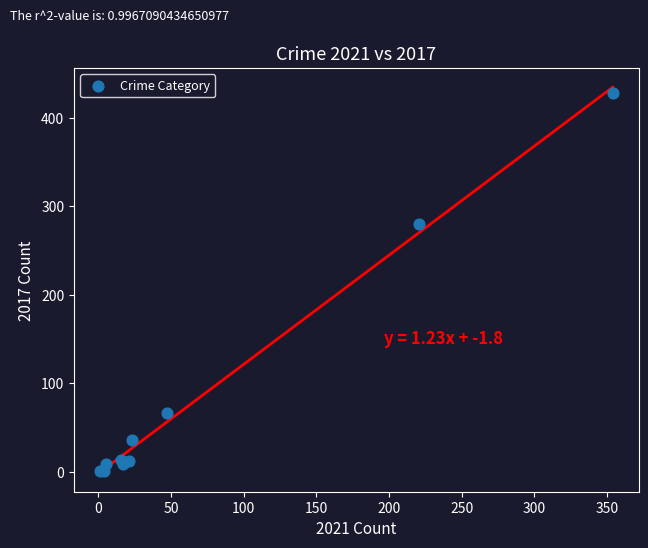

What Y value in the scatter plot is closest to 214?

280